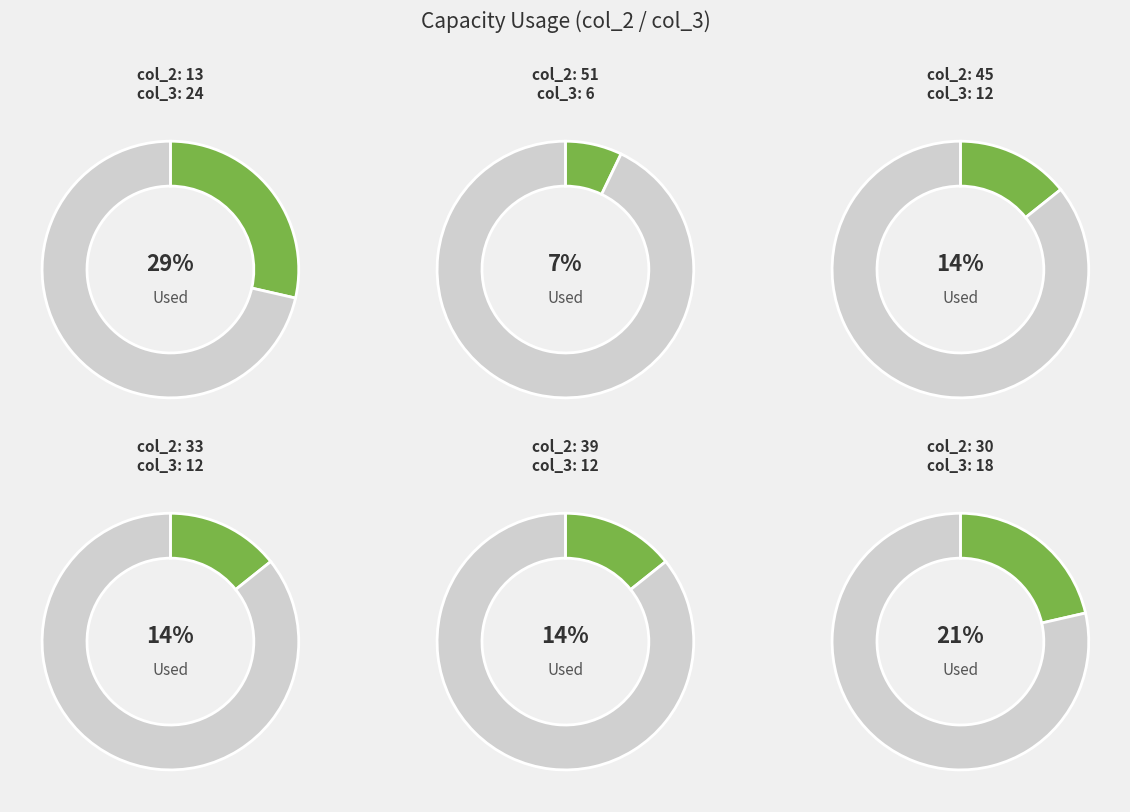

Rank the categories by value from lowest to highest.

51, 45, 33, 39, 30, 13